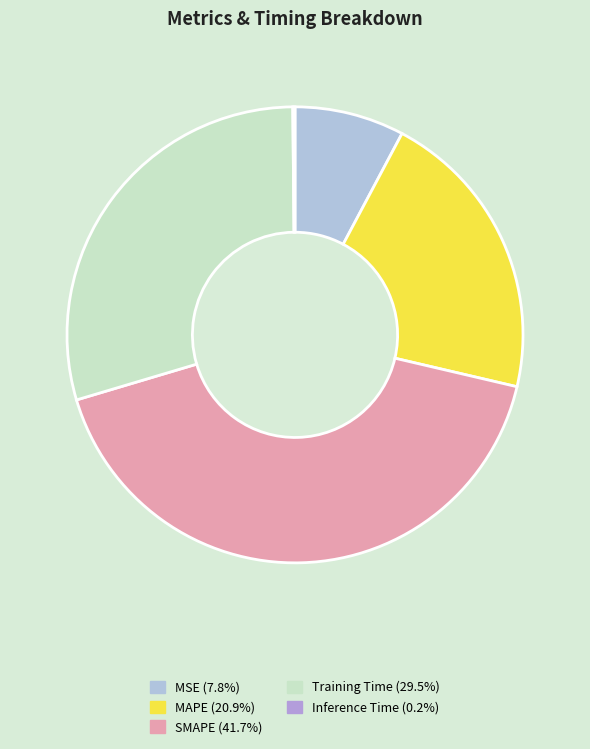

Is there any slice that represents more than half of the pie?

No